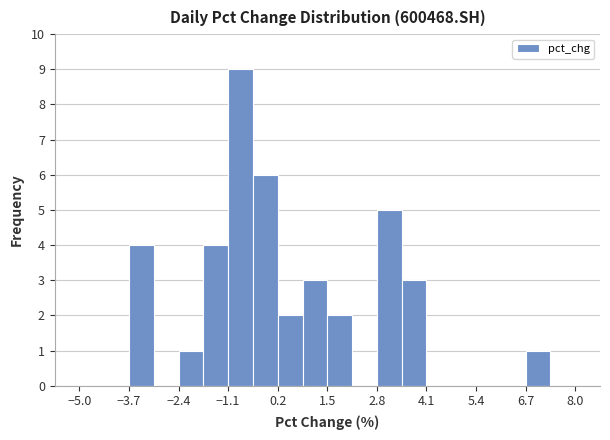

Around what value on the x-axis is the tallest bar? Give the approximate position of its centre, as read against the axis.

-0.8